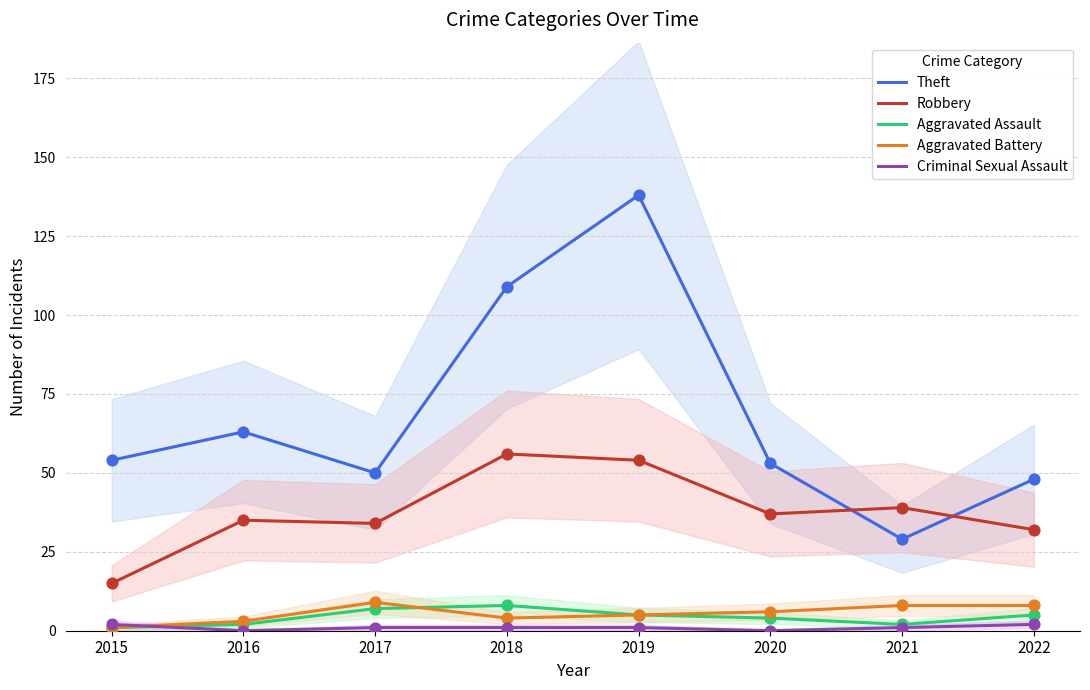

At how many categories does at least one series exceed 88?

2